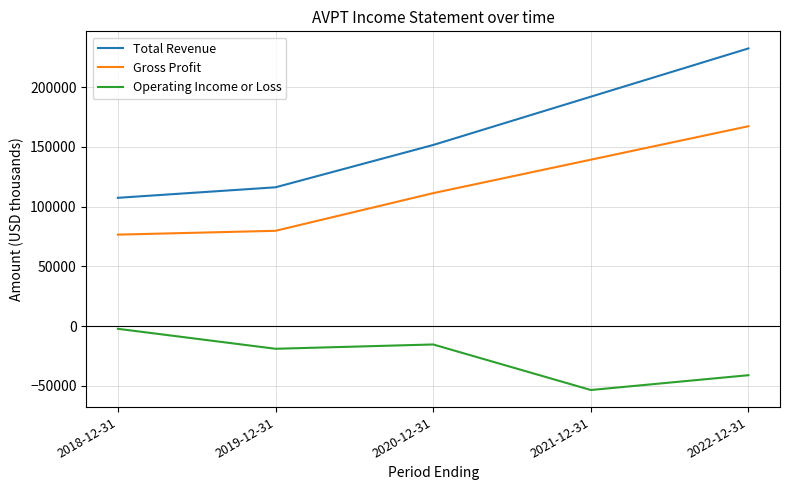

What position from the left is 2022-12-31?

5